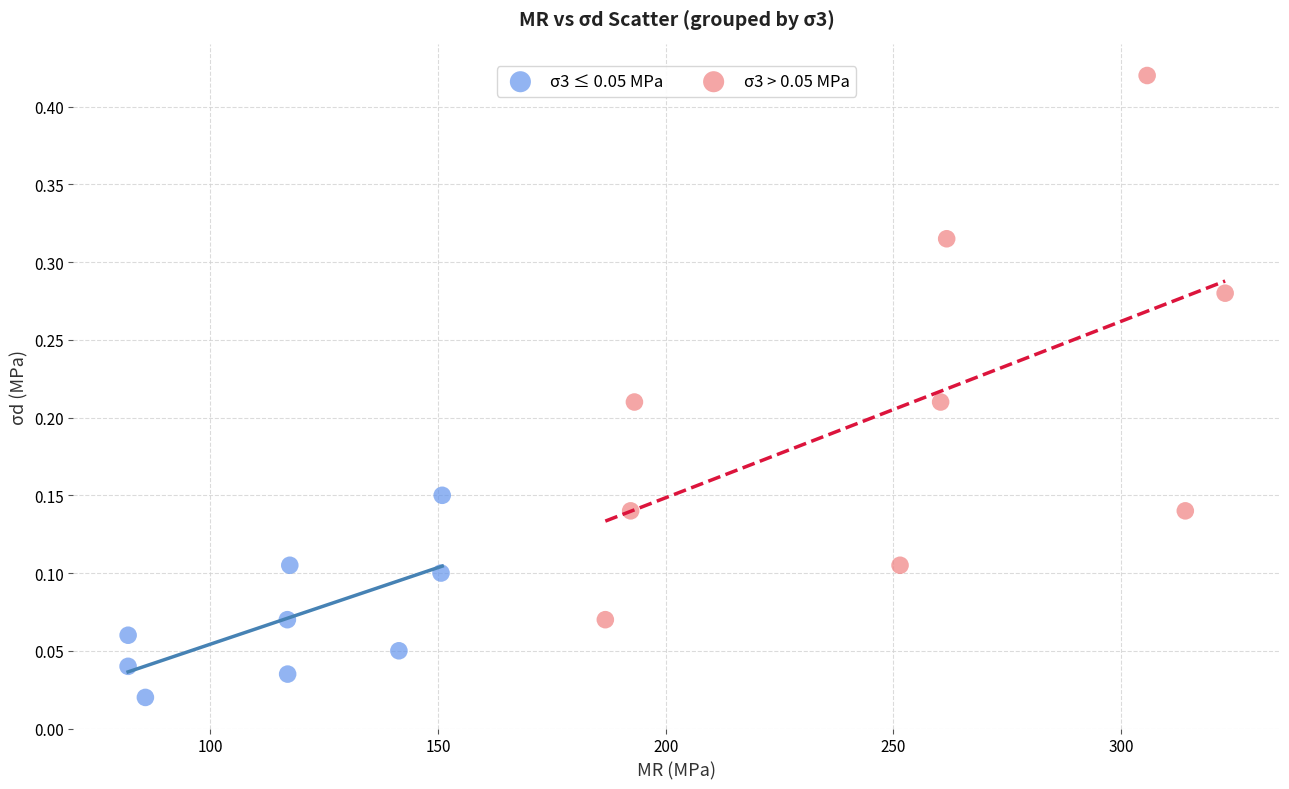

Which series reaches the minimum Y coordinate?

σ3 ≤ 0.05 MPa